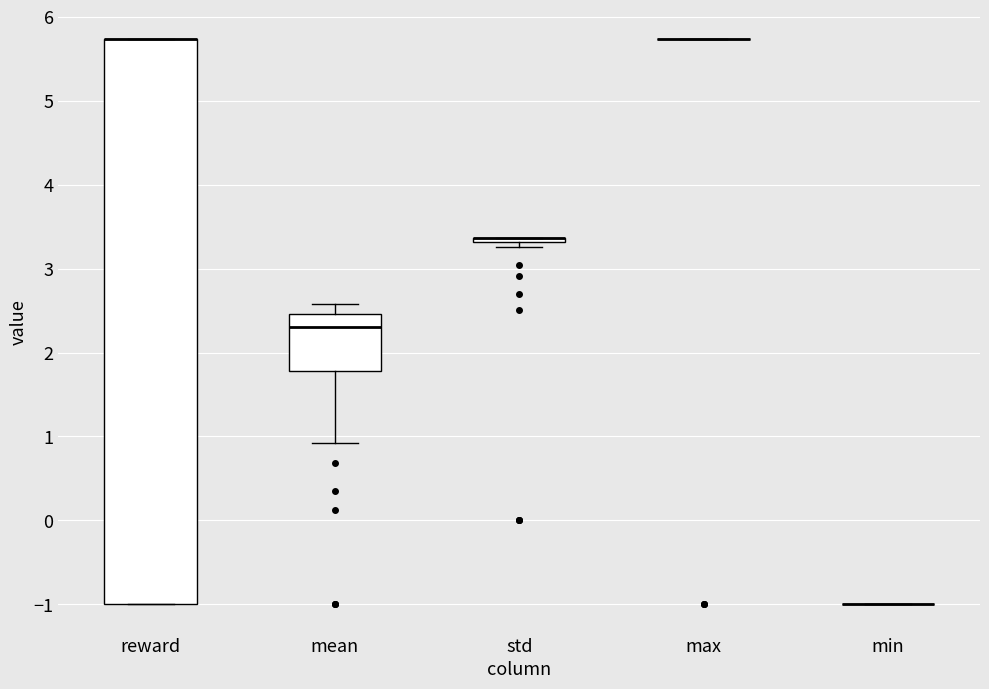

Comparing the boxes themselves (not the whiskers), which one is the tallest?

reward